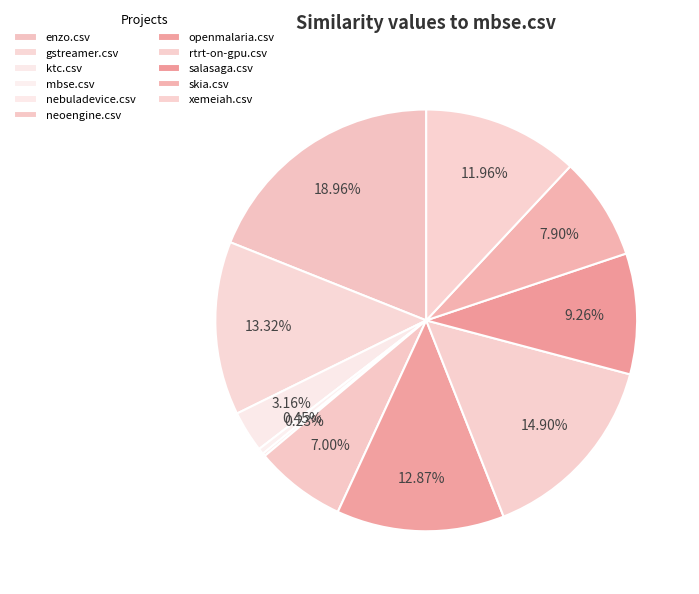

What is the smallest slice in the pie chart?

nebuladevice.csv